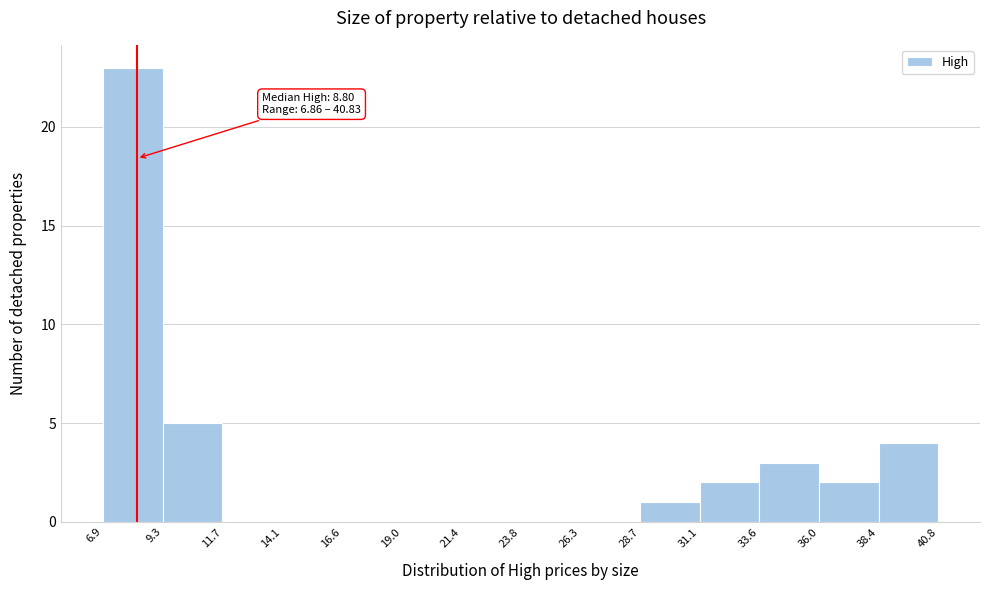

Which range on the x-axis has the tallest bar?

6.9 to 9.3